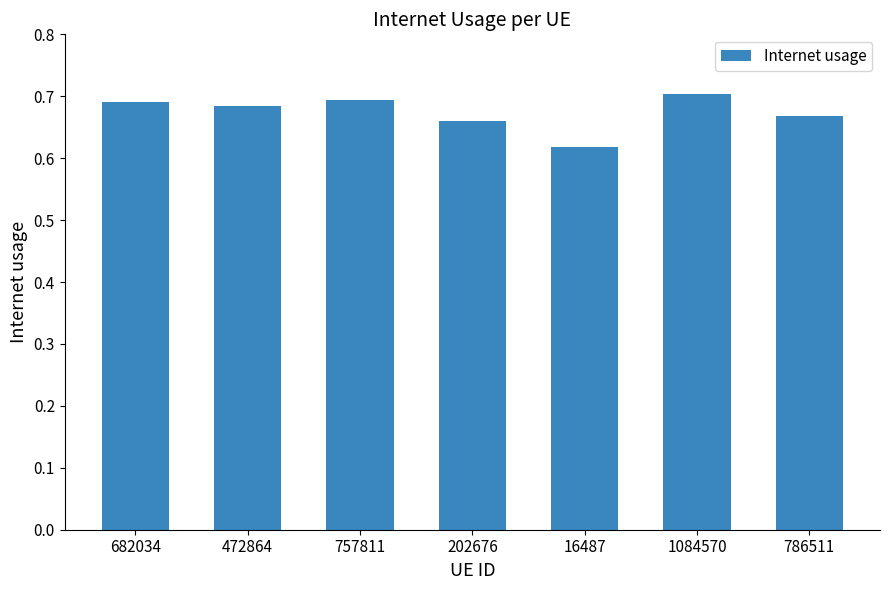

At which label is the value closest to 0?

16487